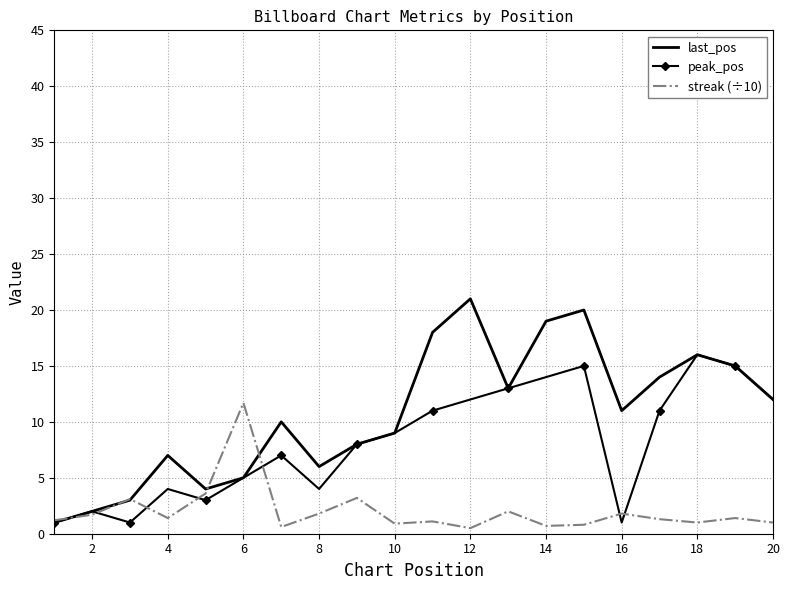

Which series has the largest total across all categories?

last_pos